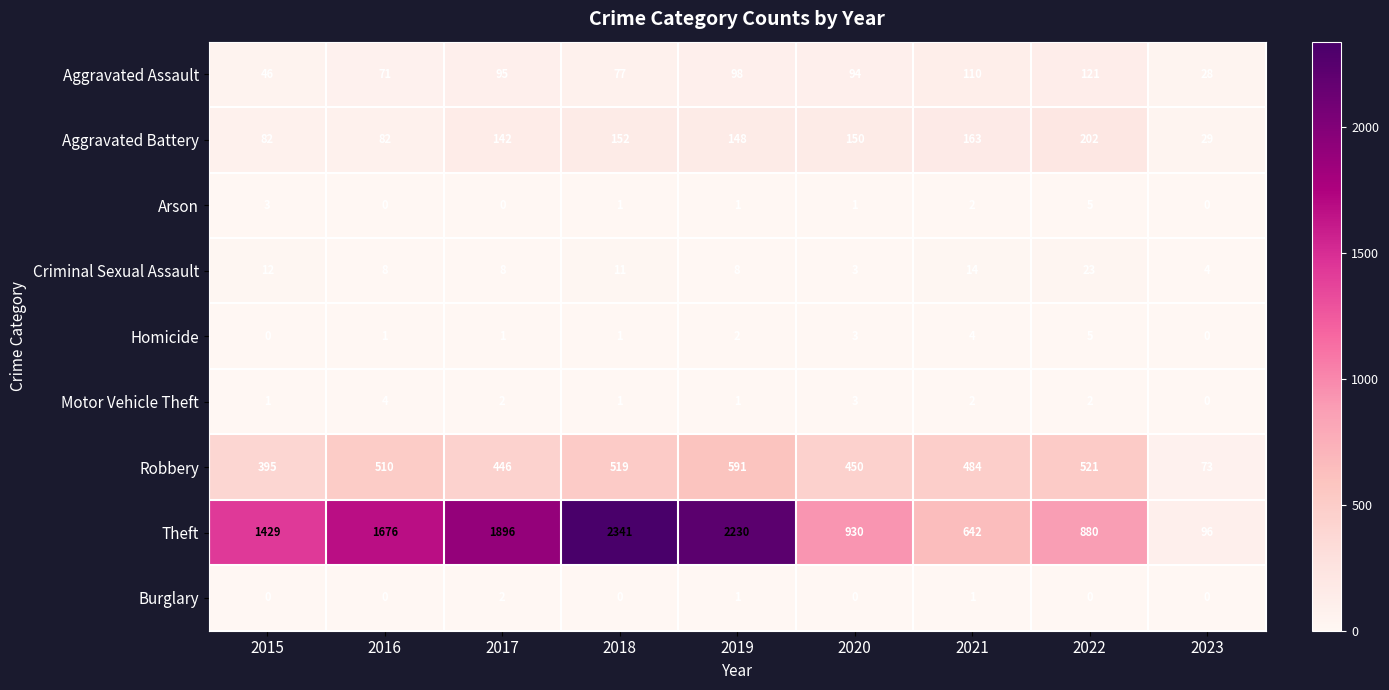

Which series has the largest range (max minus min)?

Theft